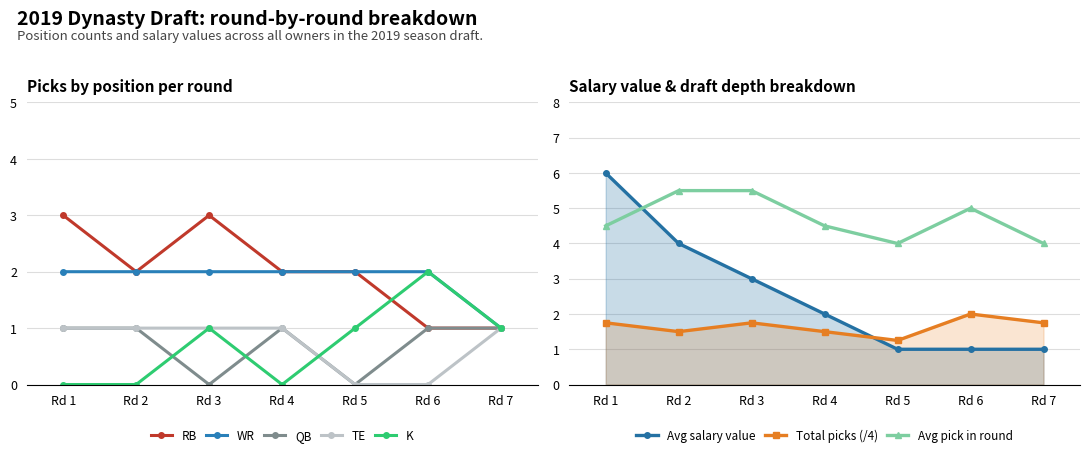

What is the value of the TE point at the 7th from the left?

1